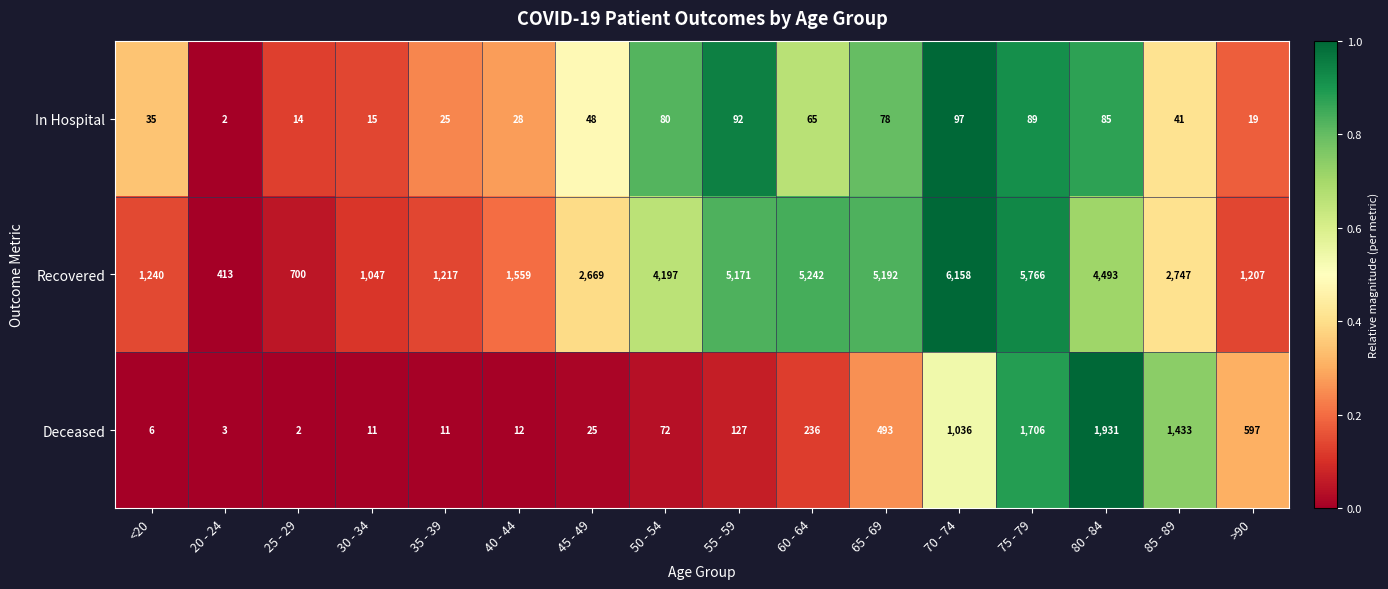

What is the total value across all series at 55 - 59?

5390